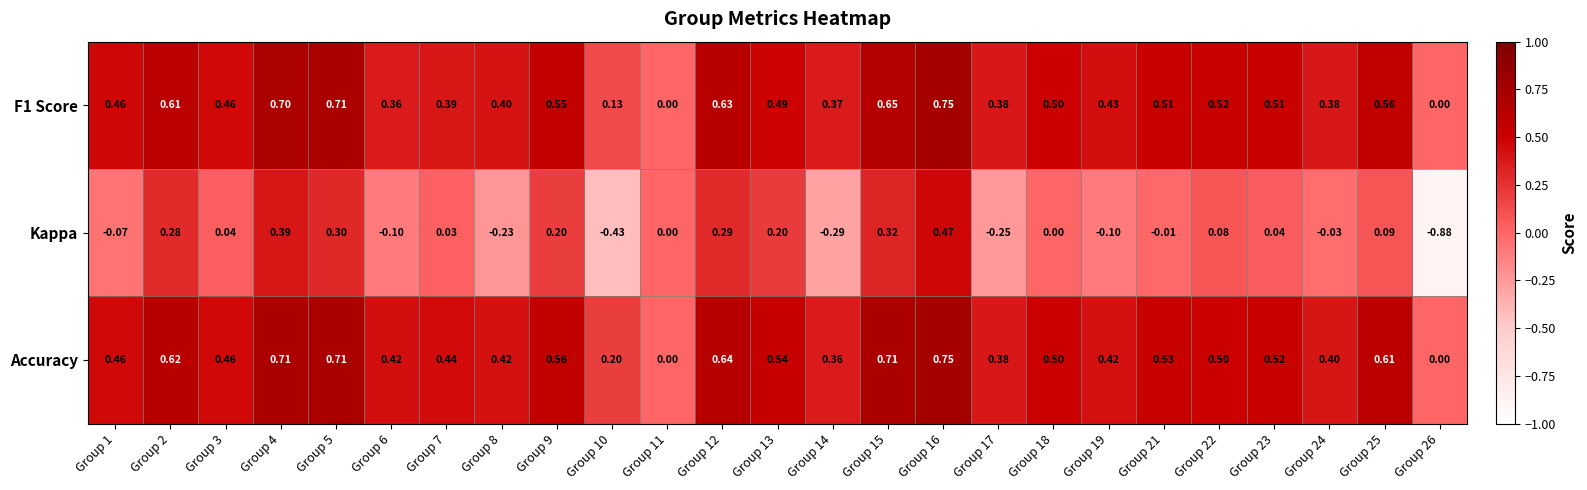

At which category is the sum across all series the highest?

Group 16